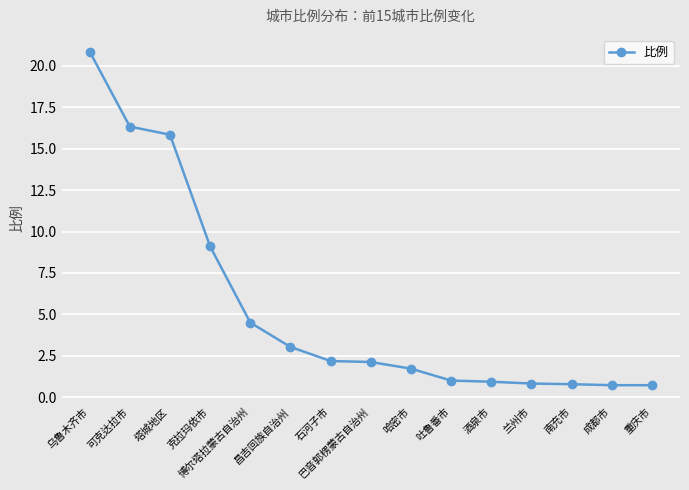

How many data points are above 2?

8